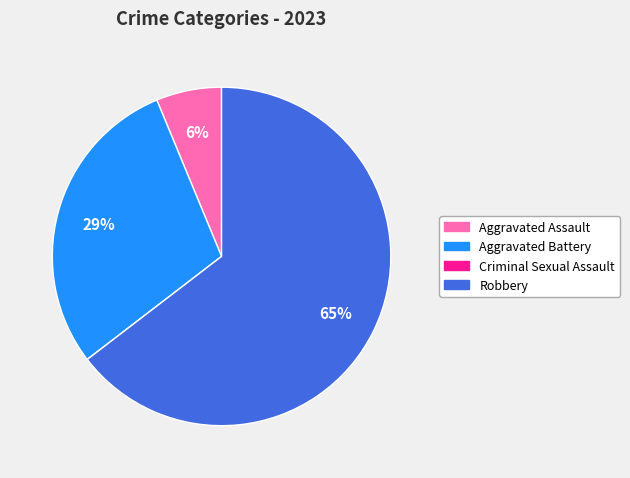

Which slice is the largest?

Robbery